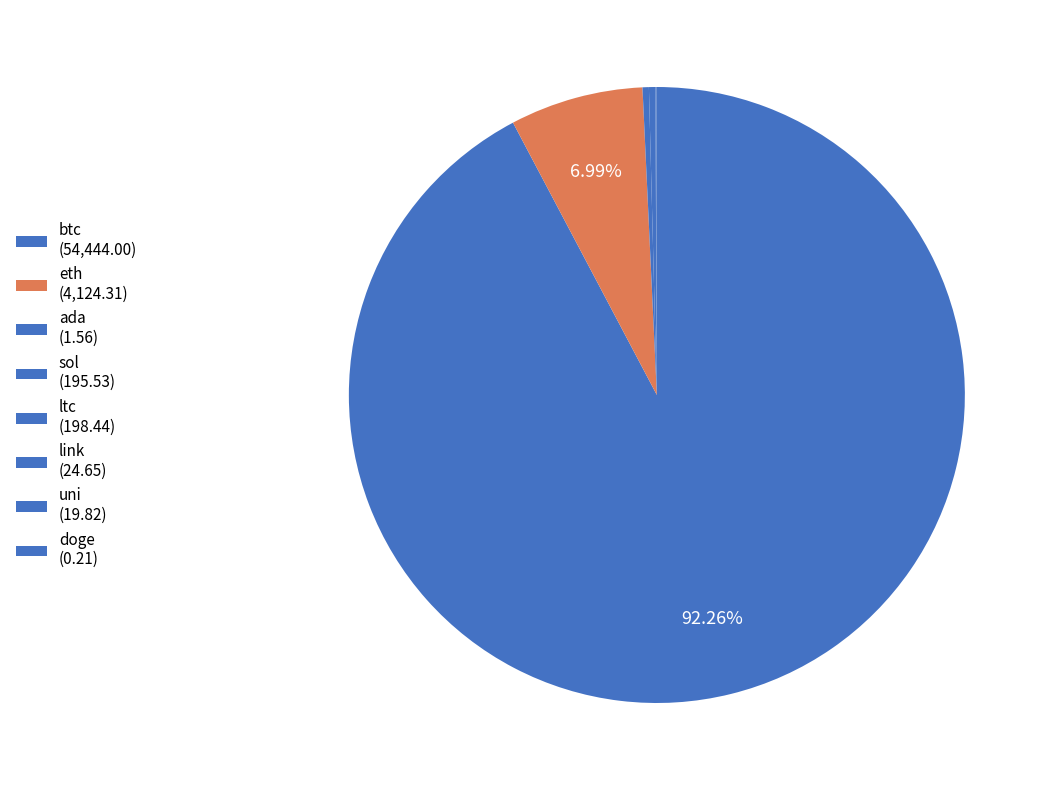

Which category has the smallest portion of the pie?

doge